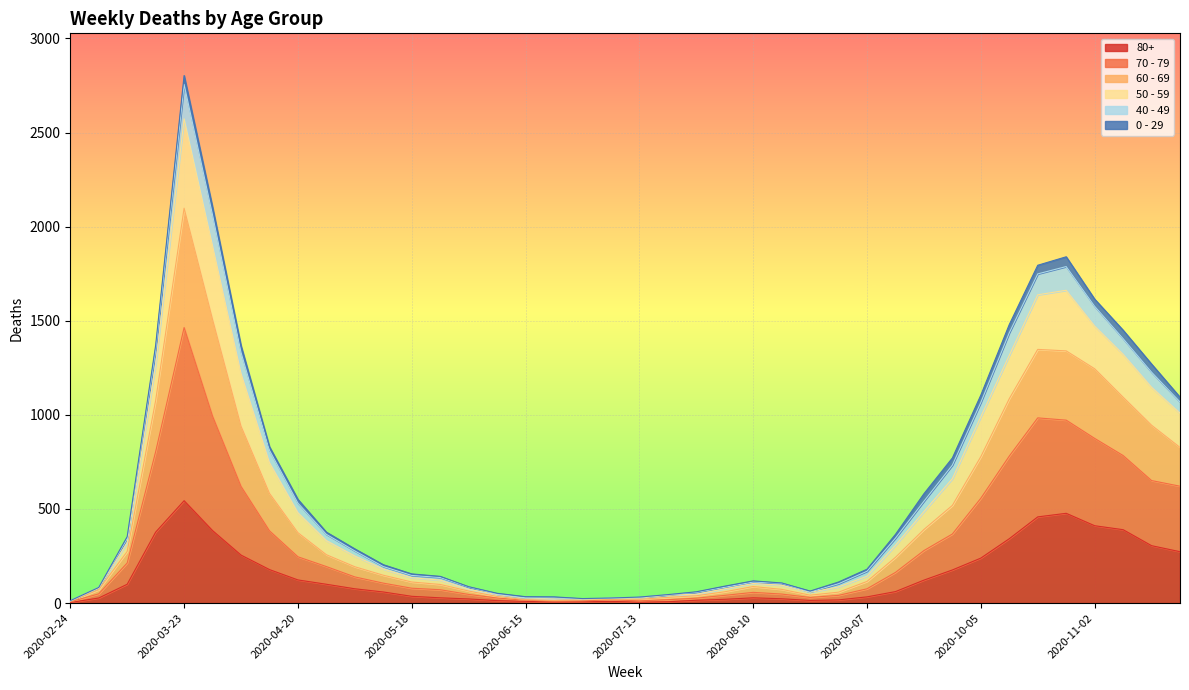

What is the difference between the maximum and minimum values in the 80+ series?

541